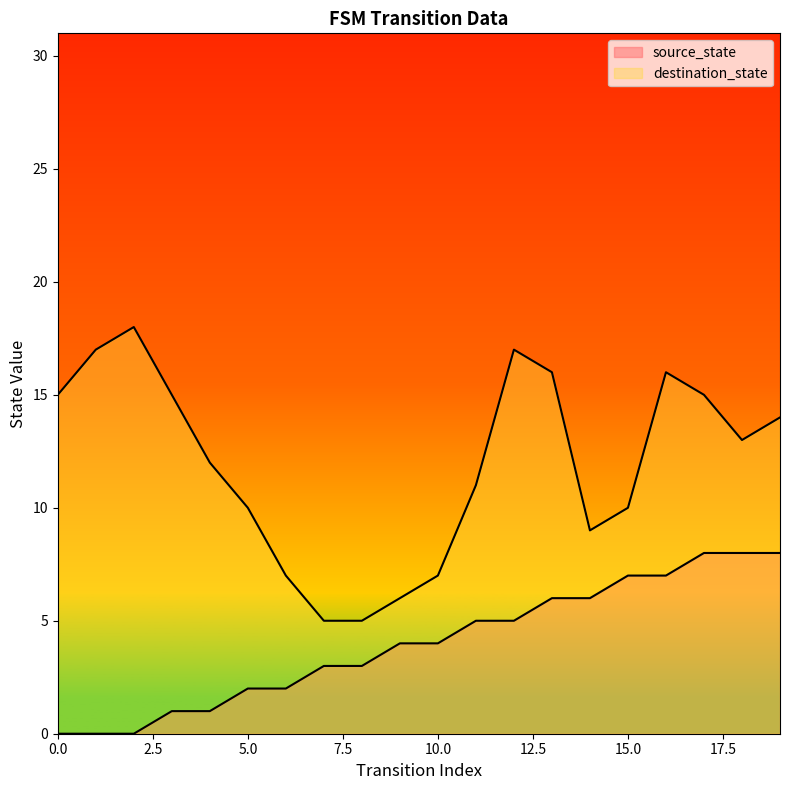

What is the value of the 15th point from the left?

6